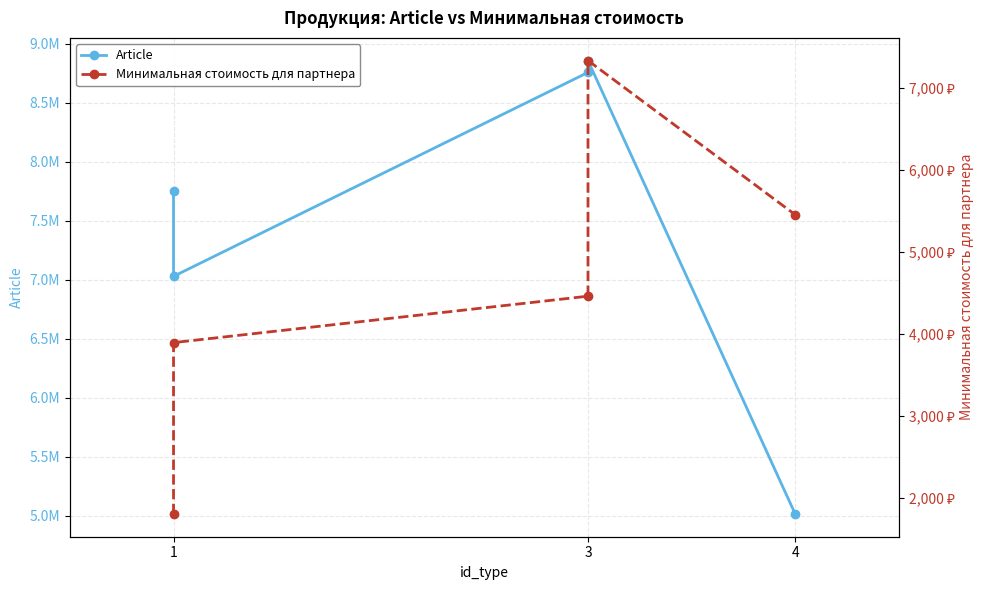

True or false: Минимальная стоимость для партнера and Article cross at least once.

False